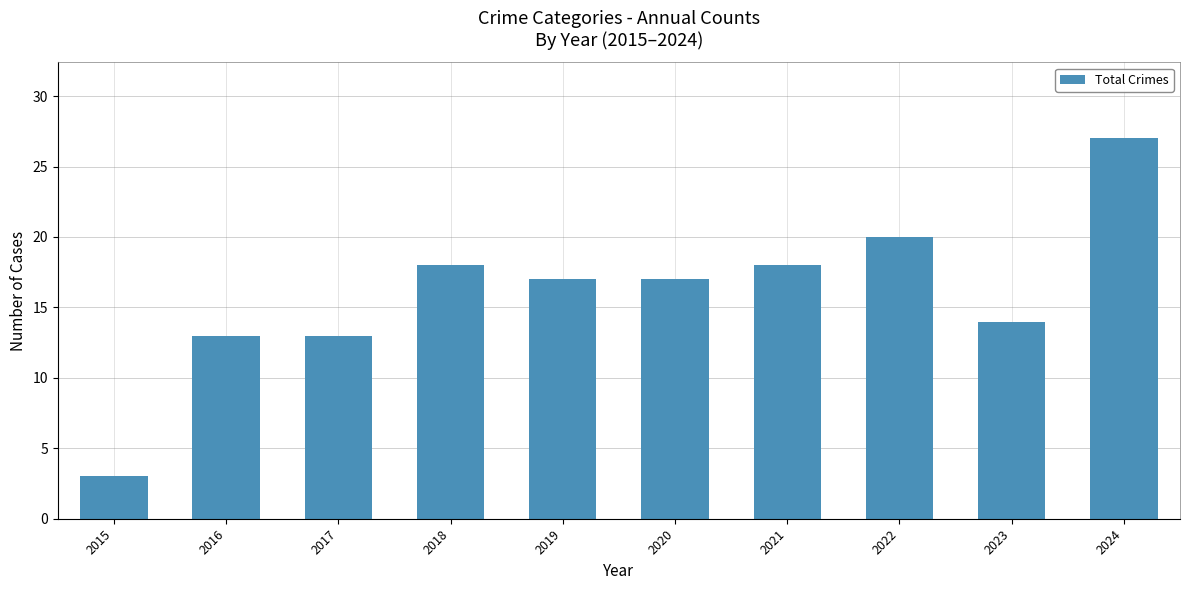

How many bars are there in total?

10